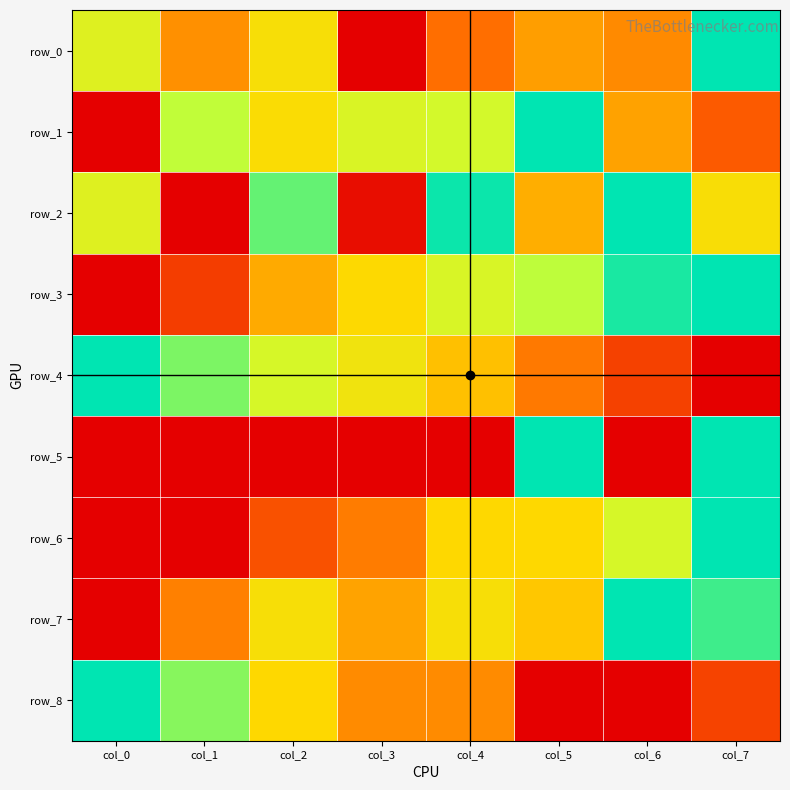

Which label corresponds to the largest value in the chart?

col_7